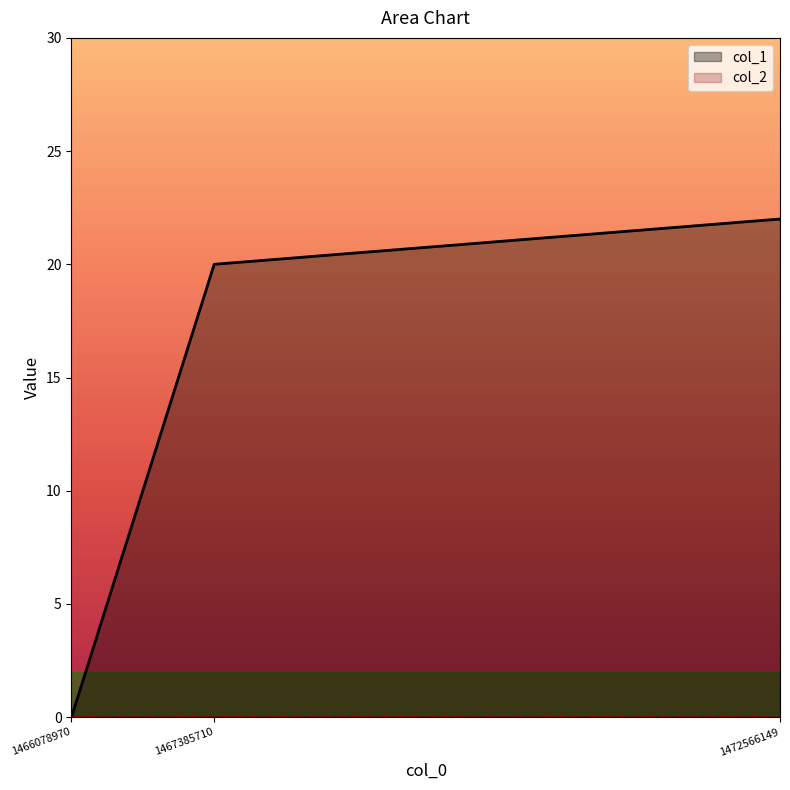

At which category does the chart reach its minimum across all series?

1466078970